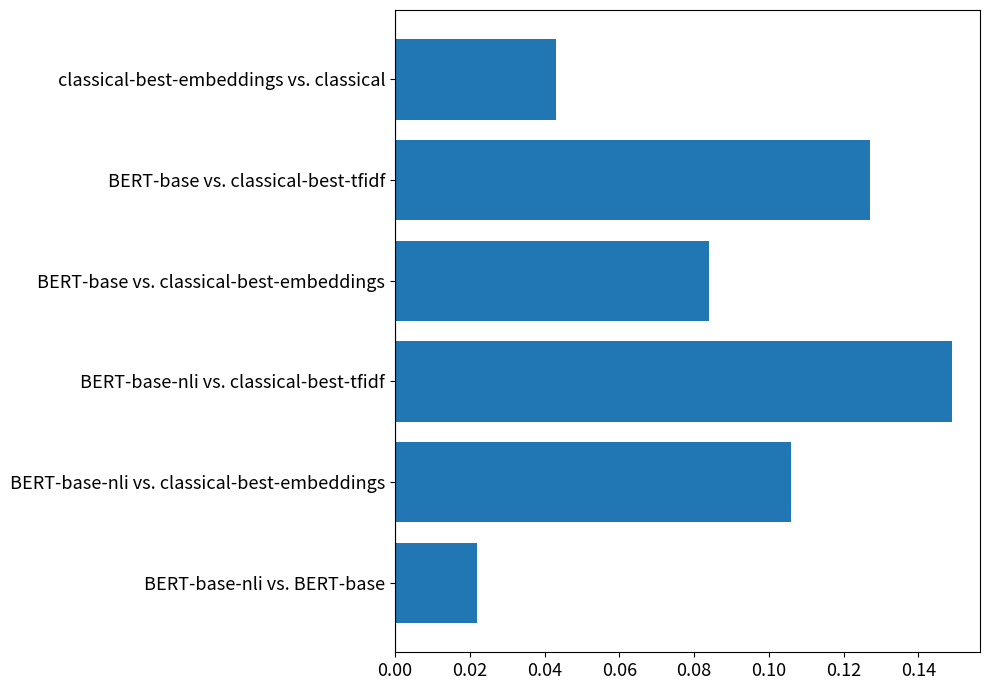

How many values are between 0 and 1?

6